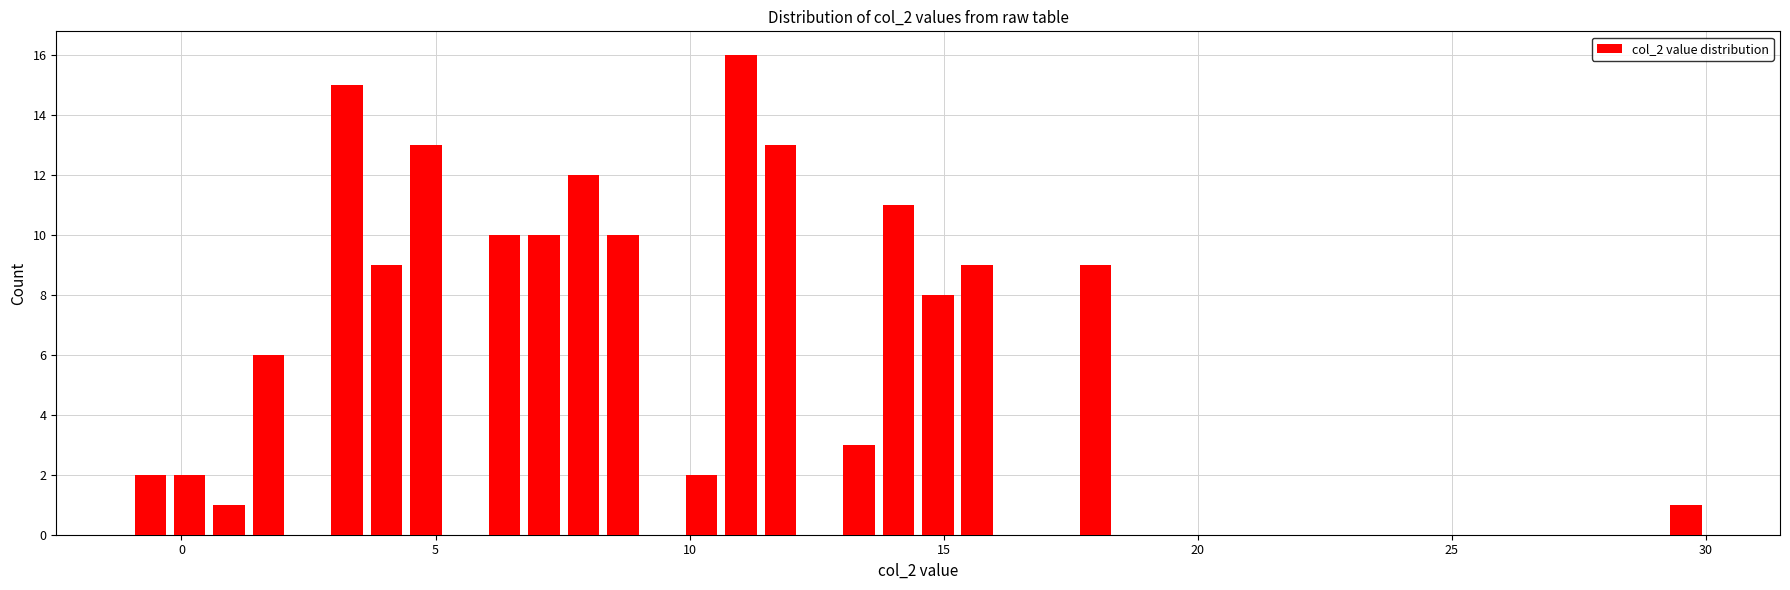

Read against the x-axis, roughly where is the centre of the tallest bar?

11.0